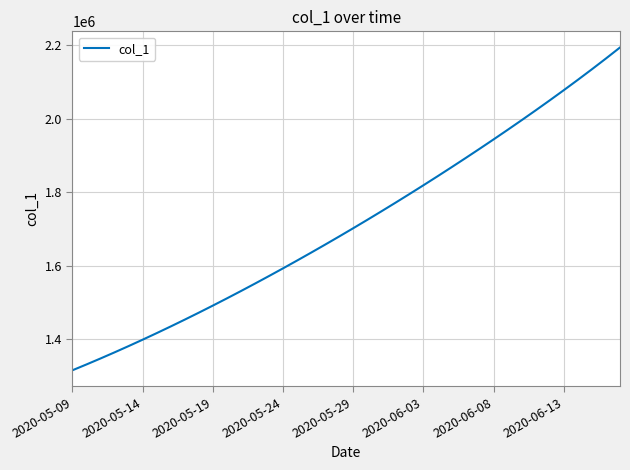

What is the maximum value shown in the chart?

2193962.2